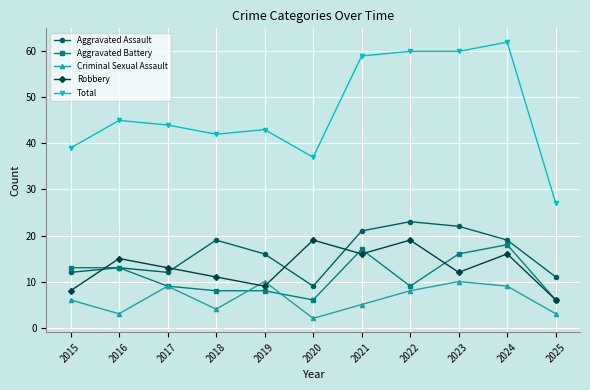

How many lines are shown in the chart?

5